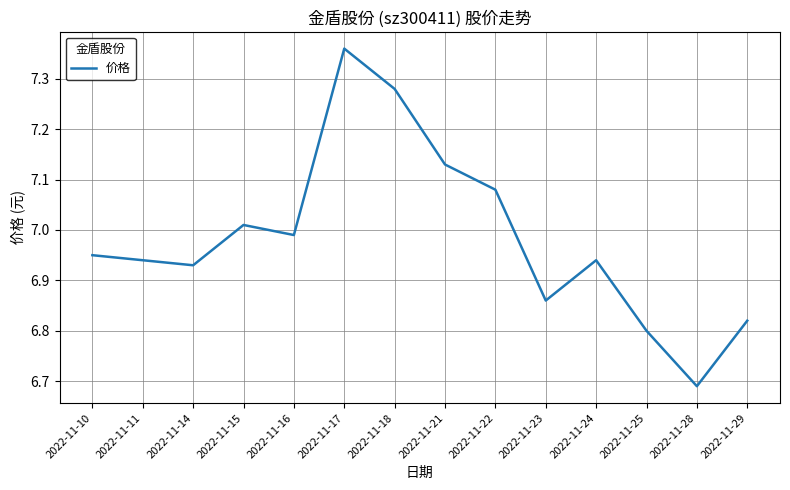

Which category has the lowest value across all series?

2022-11-28